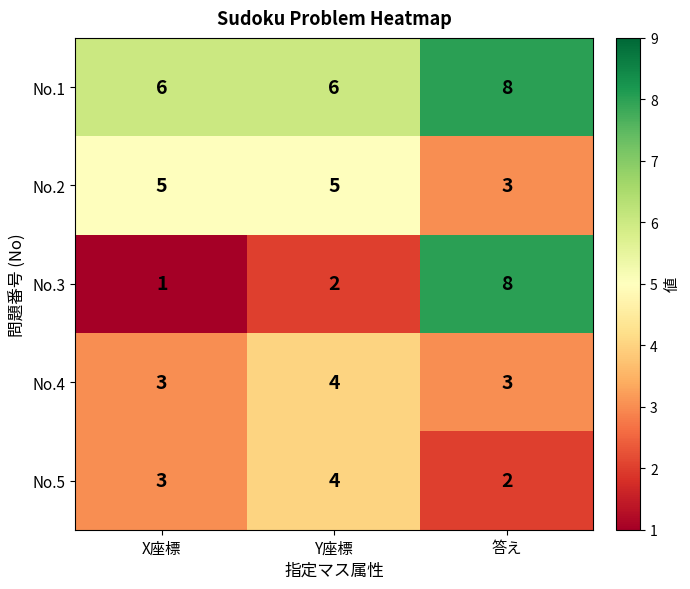

What is the difference between the No.3 values at 答え and X座標?

7